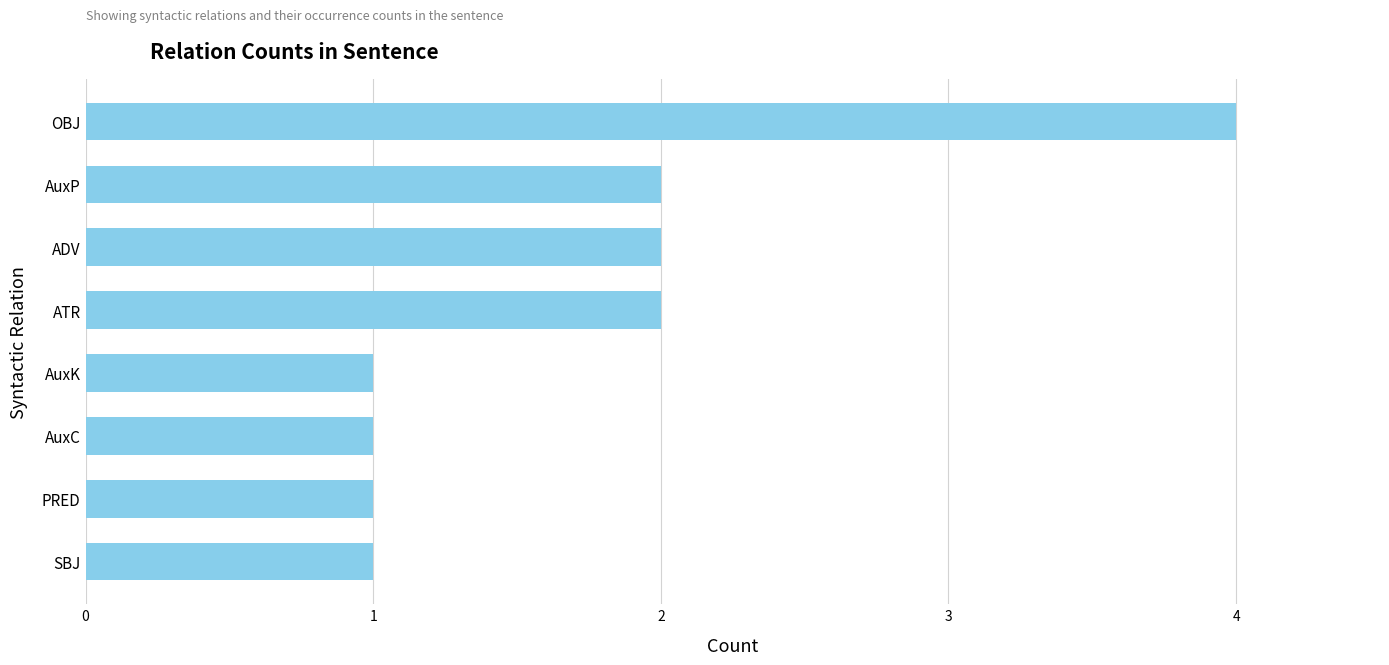

Which label corresponds to the largest value in the chart?

OBJ